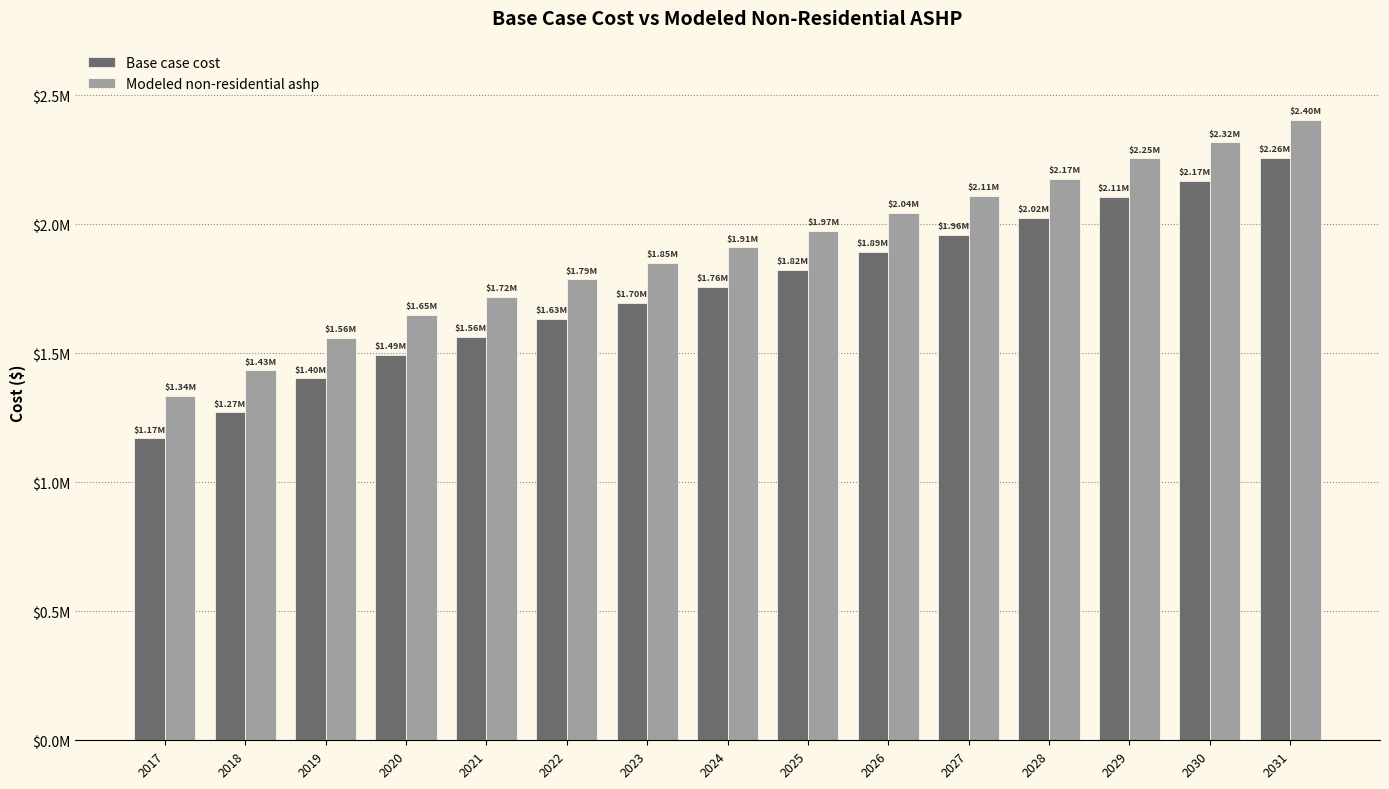

Rank the categories by Base case cost value from lowest to highest.

2017, 2018, 2019, 2020, 2021, 2022, 2023, 2024, 2025, 2026, 2027, 2028, 2029, 2030, 2031